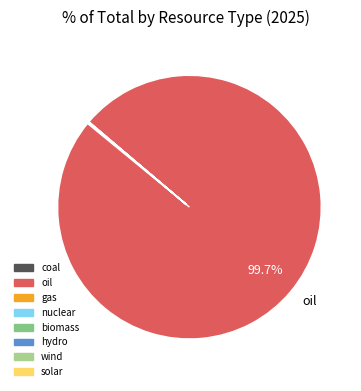

Does any single category account for the majority?

Yes